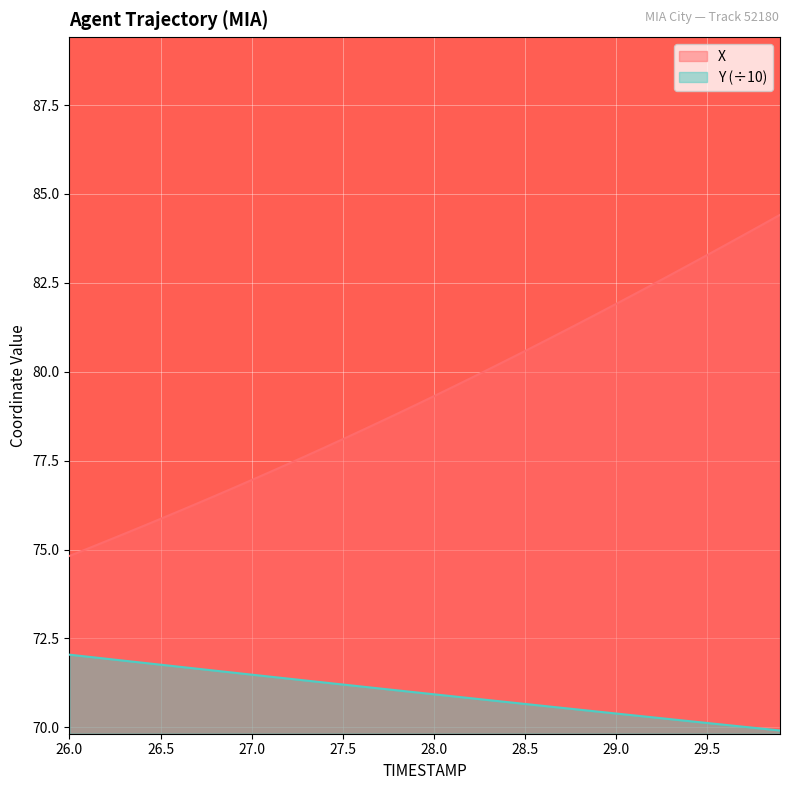

Between 27.4 and 29.8, which series saw the biggest shift?

X